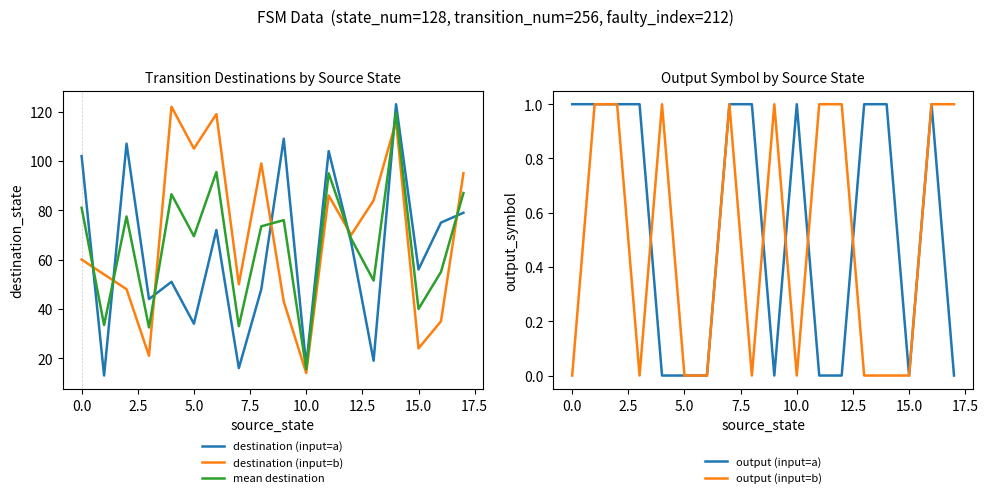

What is the highest value of the destination (input=a) series?

123.0